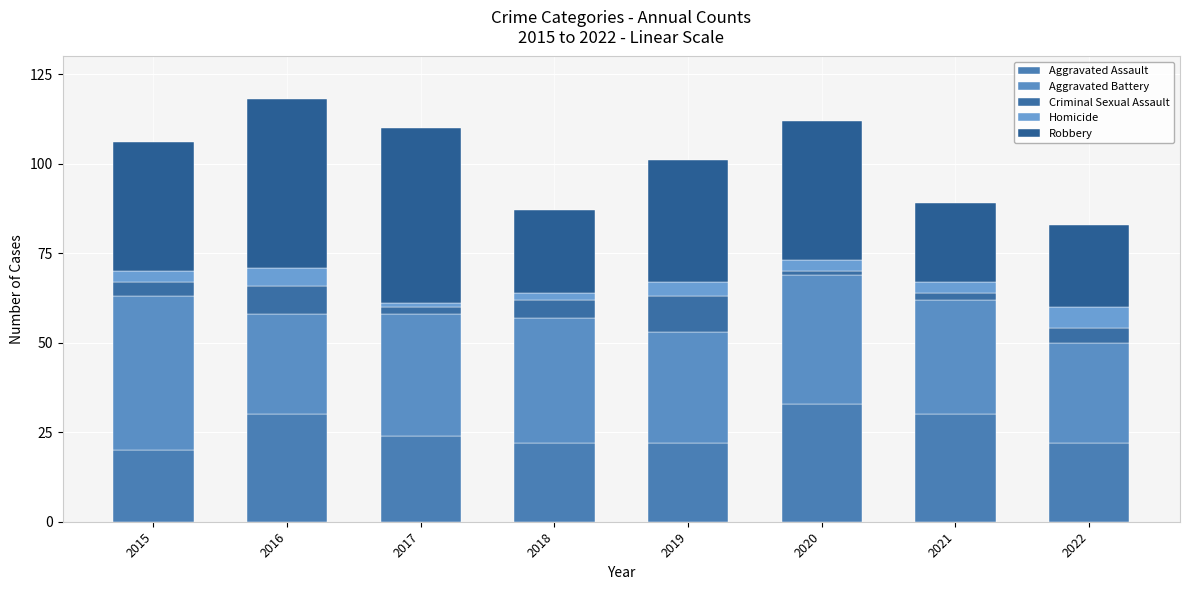

What is the approximate value of Aggravated Assault at 2019, to the nearest 5?

20